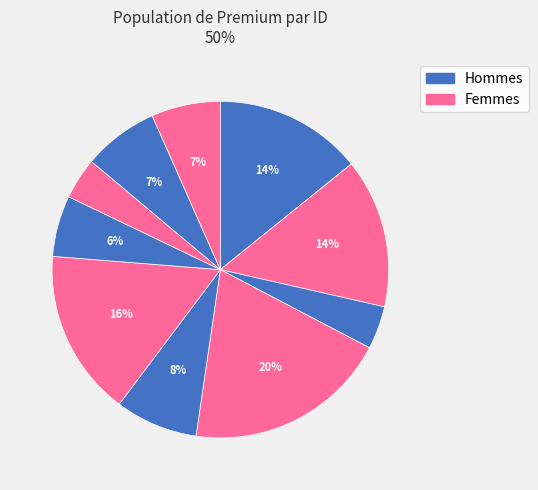

Count the number of slices in the pie.

10